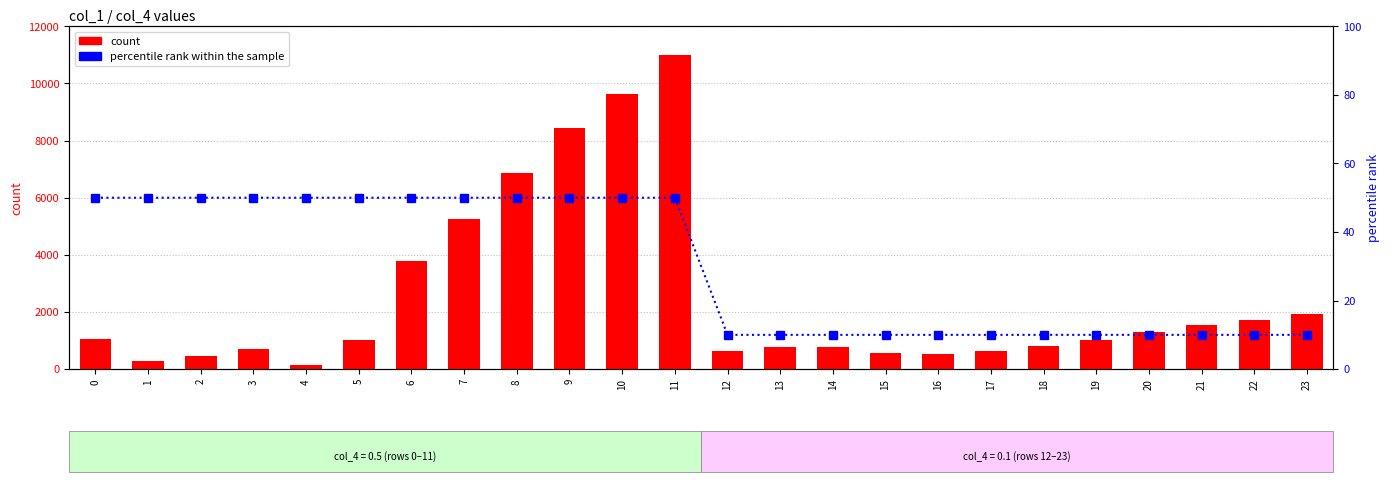

Reading left to right, extract all data points from this chart.

count: 0=1045.3	1=278.9	2=468.1	3=713.3	4=153.7	5=1023.8	6=3802.0	7=5238.3	8=6861.7	9=8446.2	10=9620.8	11=11005.2	12=649.2	13=781.6	14=766.5	15=549.0	16=540.7	17=642.0	18=812.6	19=1032.2	20=1291.8	21=1559.5	22=1733.0	23=1943.0
percentile rank within the sample: 0=50.0	1=50.0	2=50.0	3=50.0	4=50.0	5=50.0	6=50.0	7=50.0	8=50.0	9=50.0	10=50.0	11=50.0	12=10.0	13=10.0	14=10.0	15=10.0	16=10.0	17=10.0	18=10.0	19=10.0	20=10.0	21=10.0	22=10.0	23=10.0